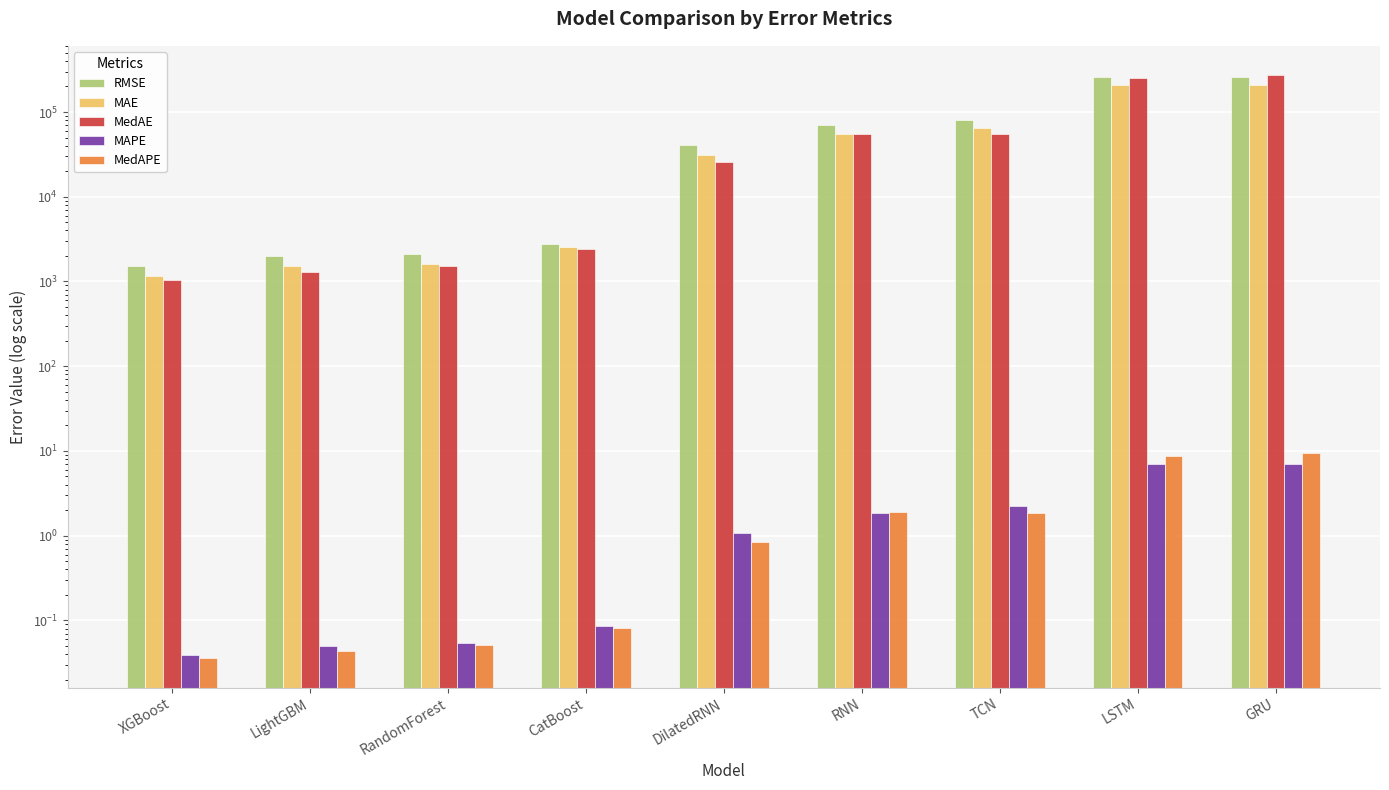

Between XGBoost and GRU, which series saw the biggest shift?

MedAE